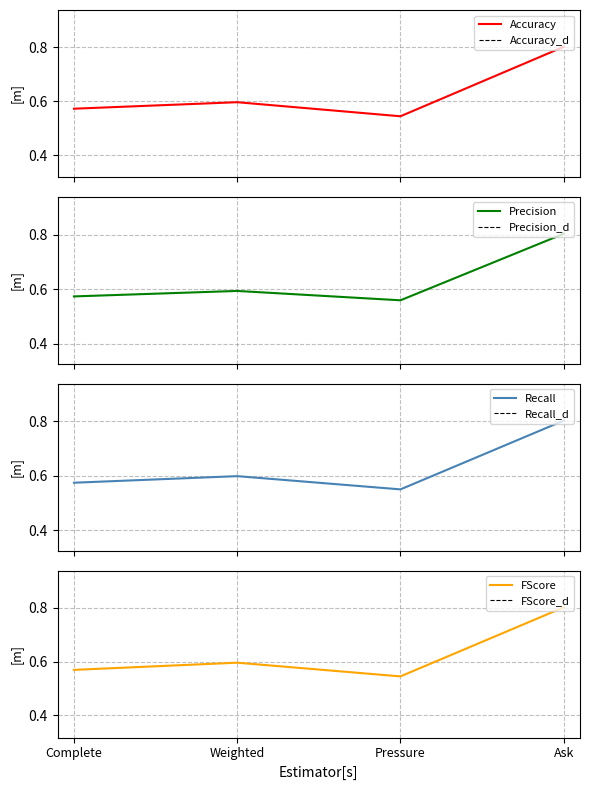

At how many categories does at least one series exceed 0?

4